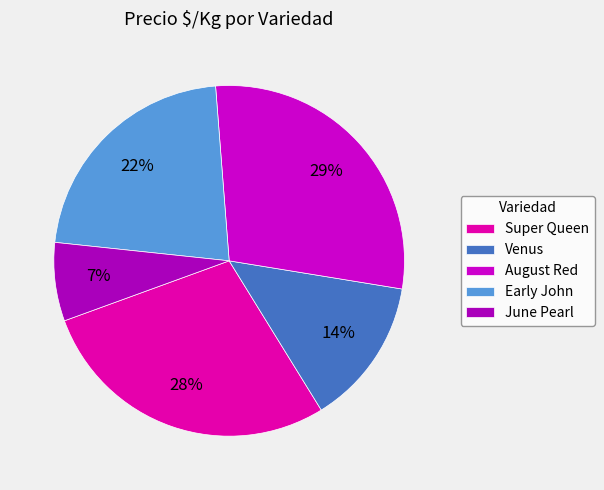

How many slices are in this pie chart?

5